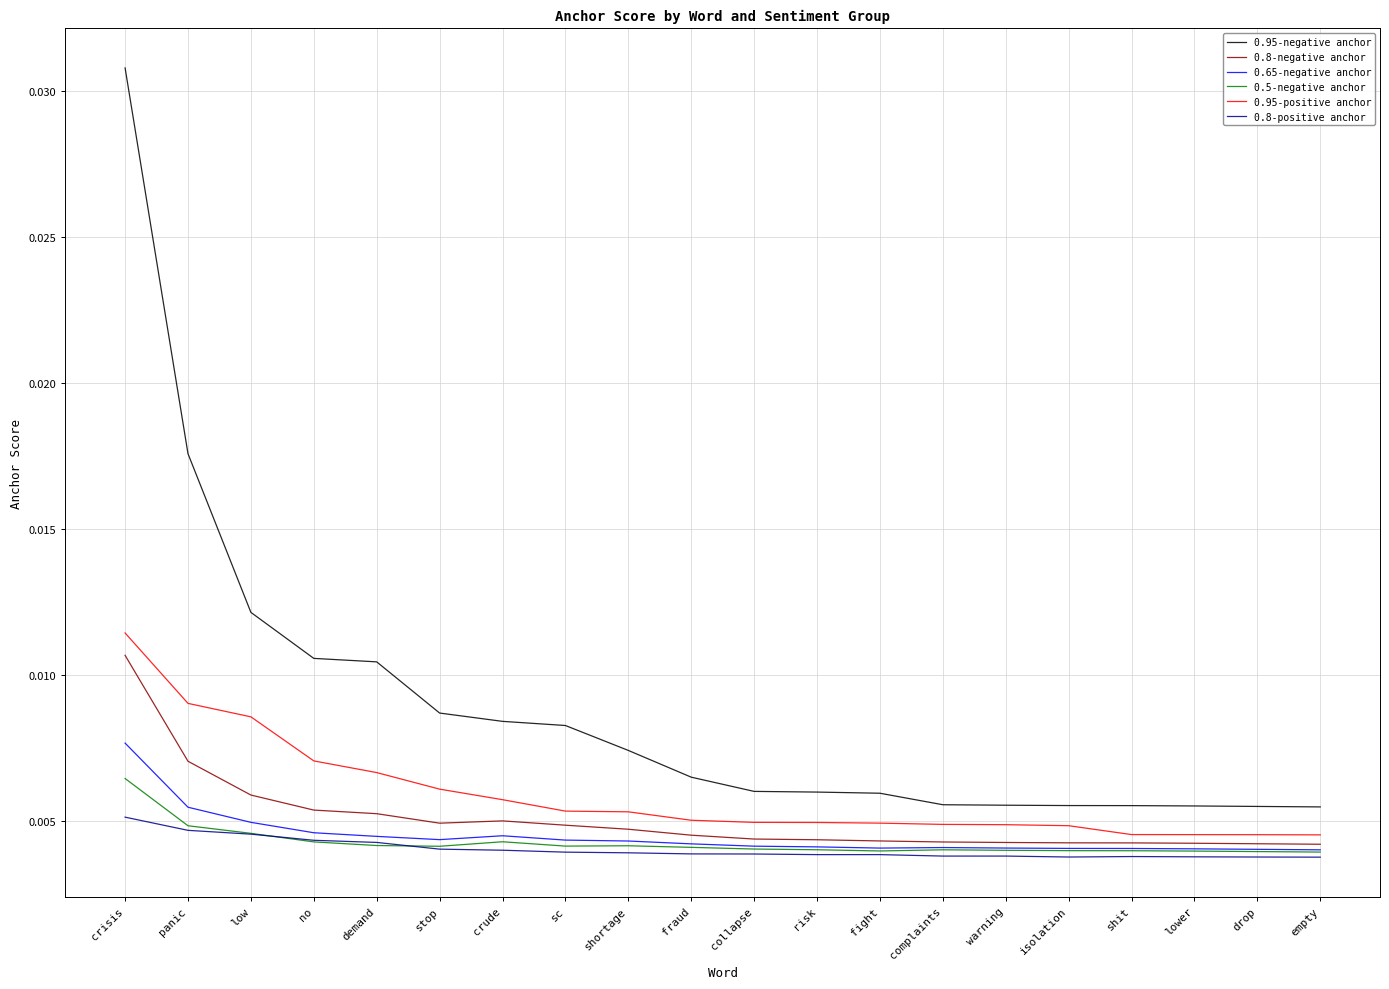

True or false: 0.95-positive anchor and 0.8-negative anchor cross at least once.

False